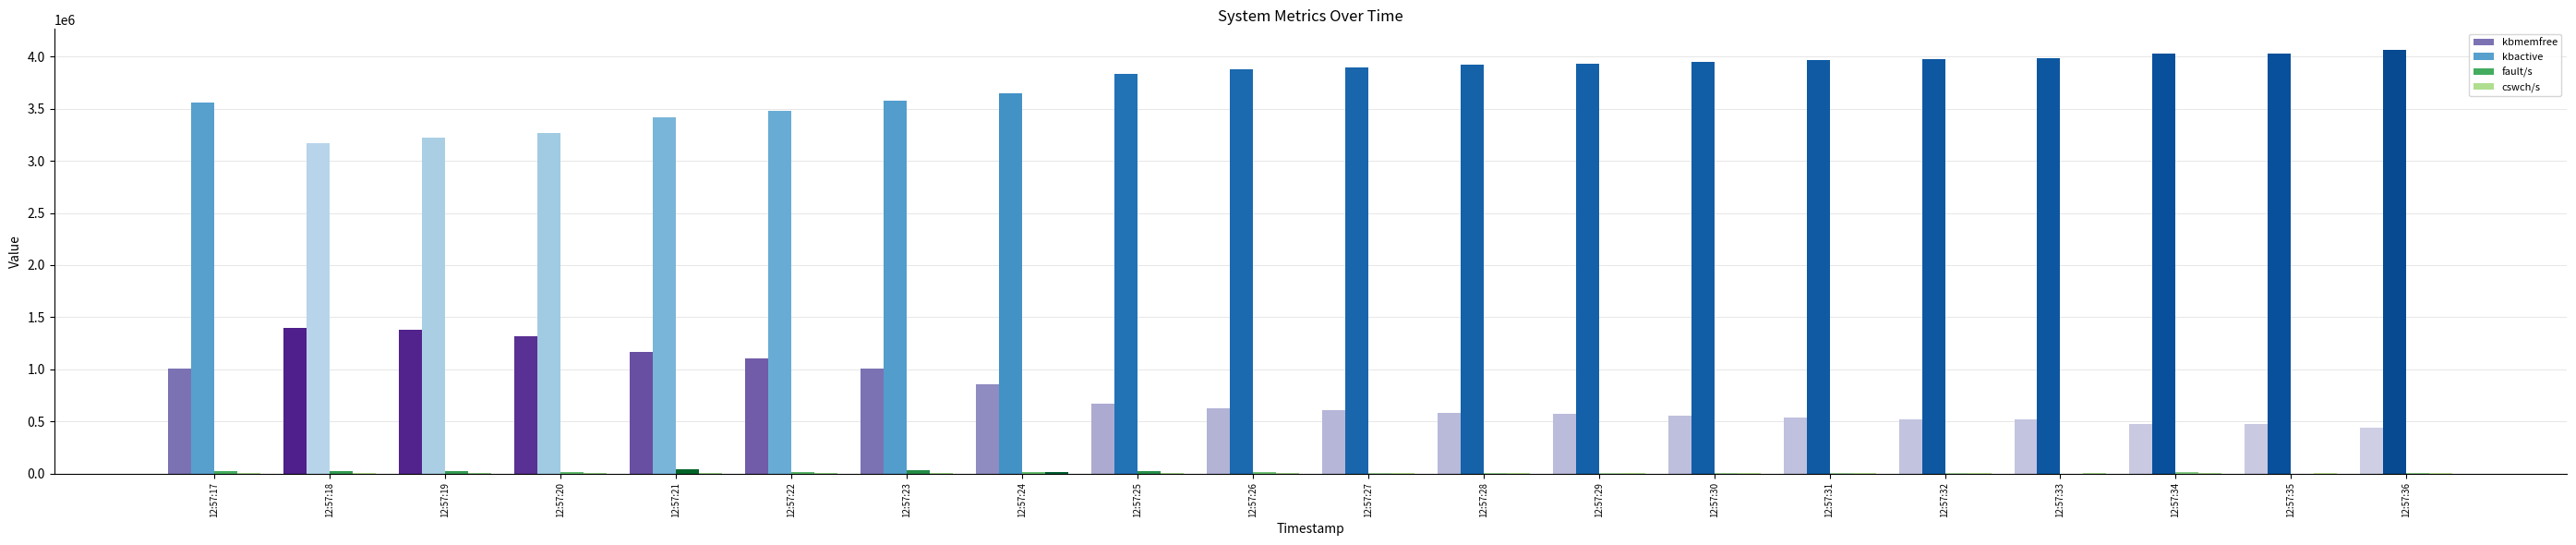

Which series has the largest total across all categories?

kbactive